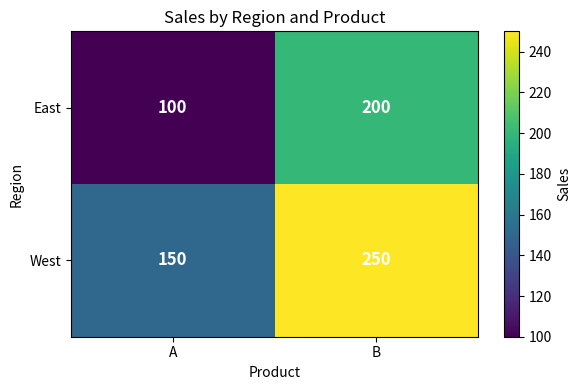

What is the average value of the East series?

150